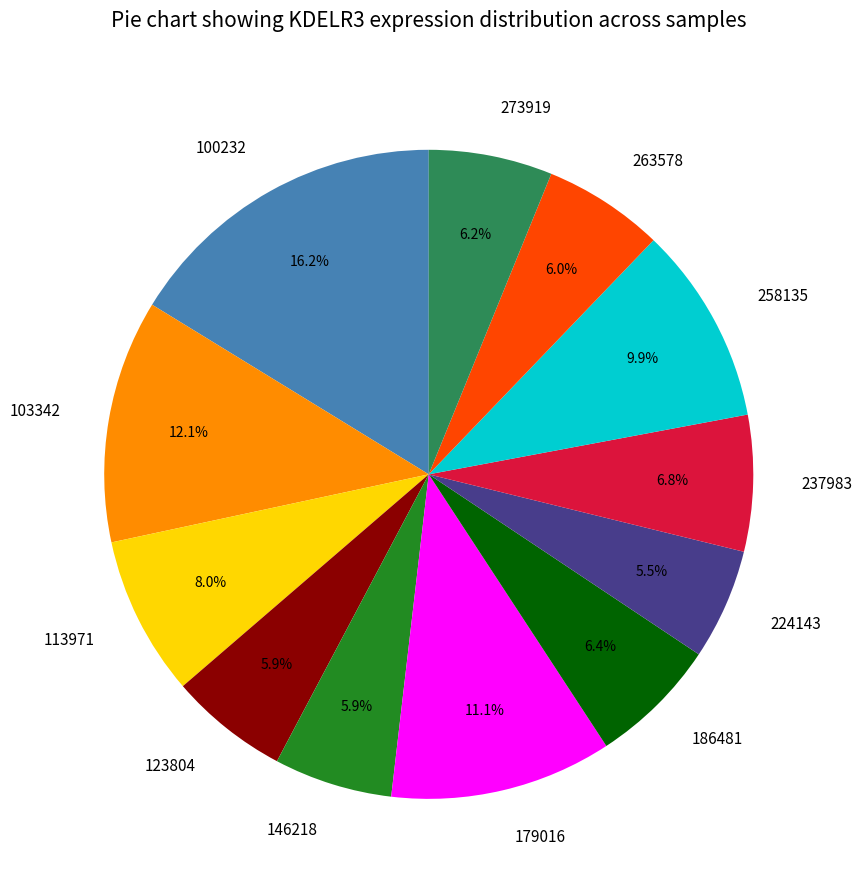

Does 113971 account for over 50% of the chart?

No